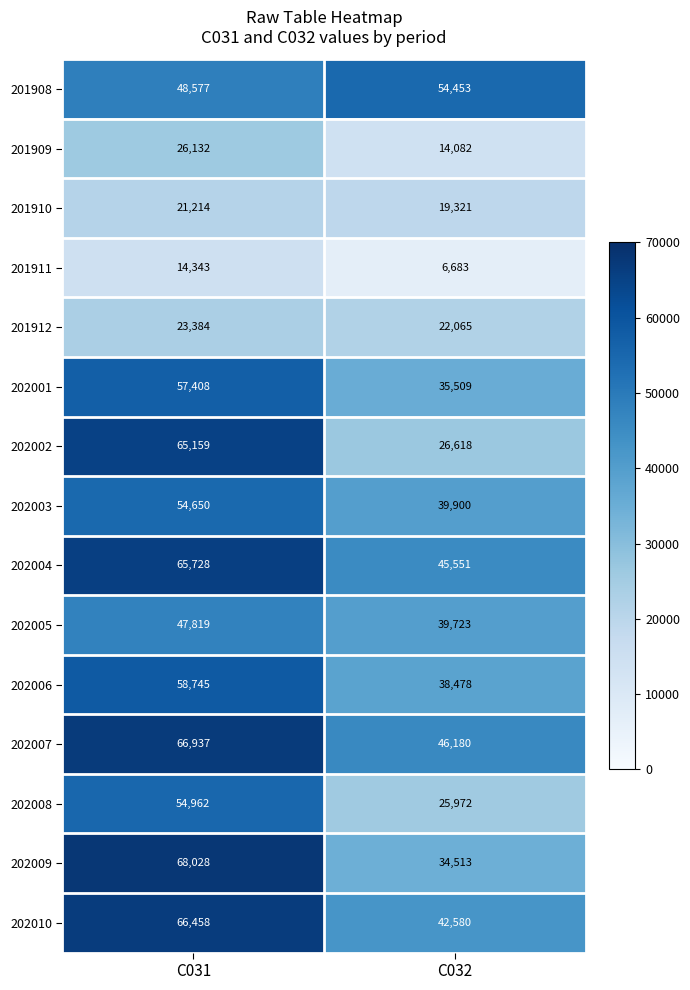

Which series changed the most between C031 and C032?

202002